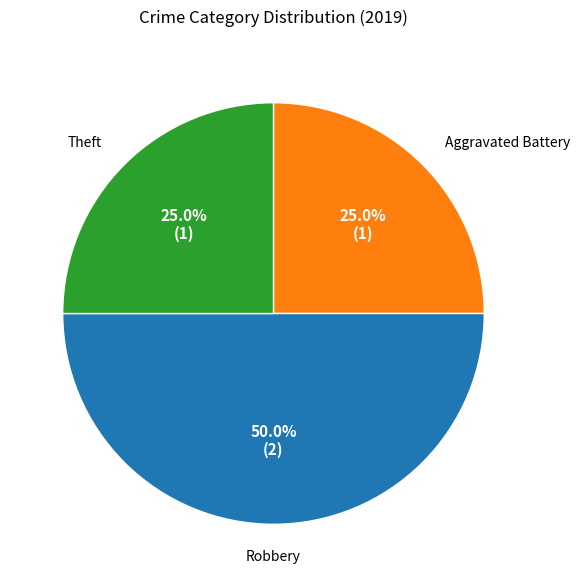

Does Aggravated Battery represent more than half of the total?

No